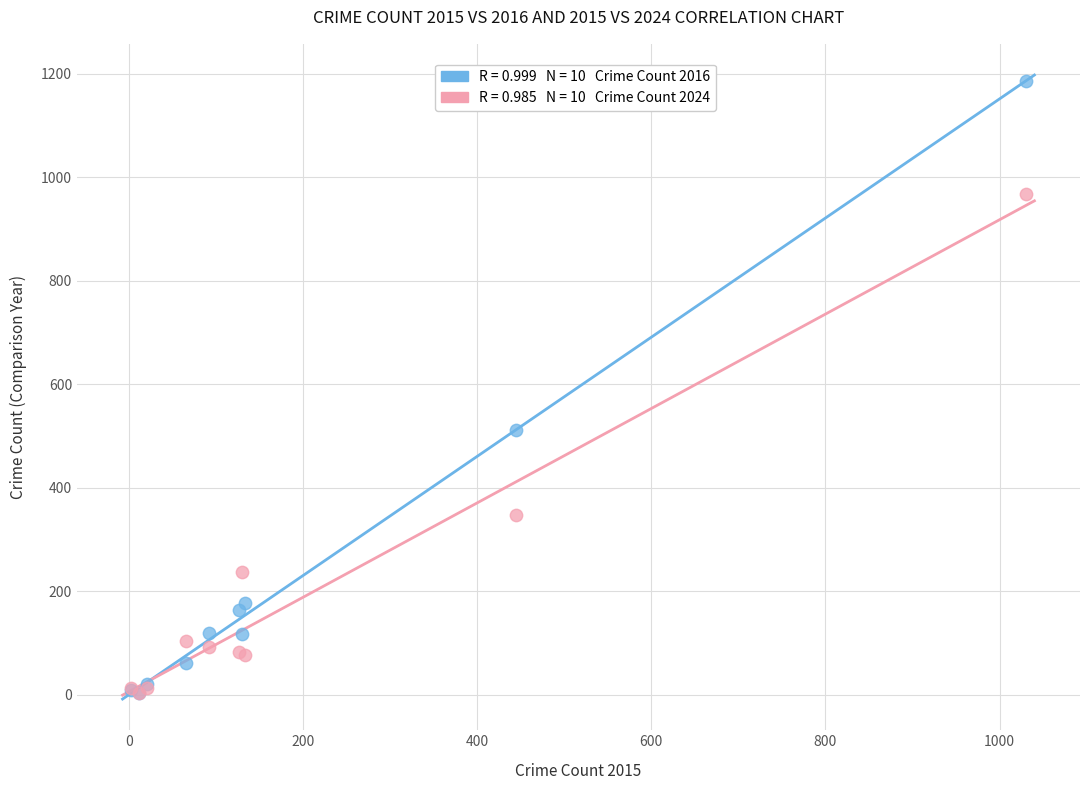

Across all series, what Y value is closest to 594?

511